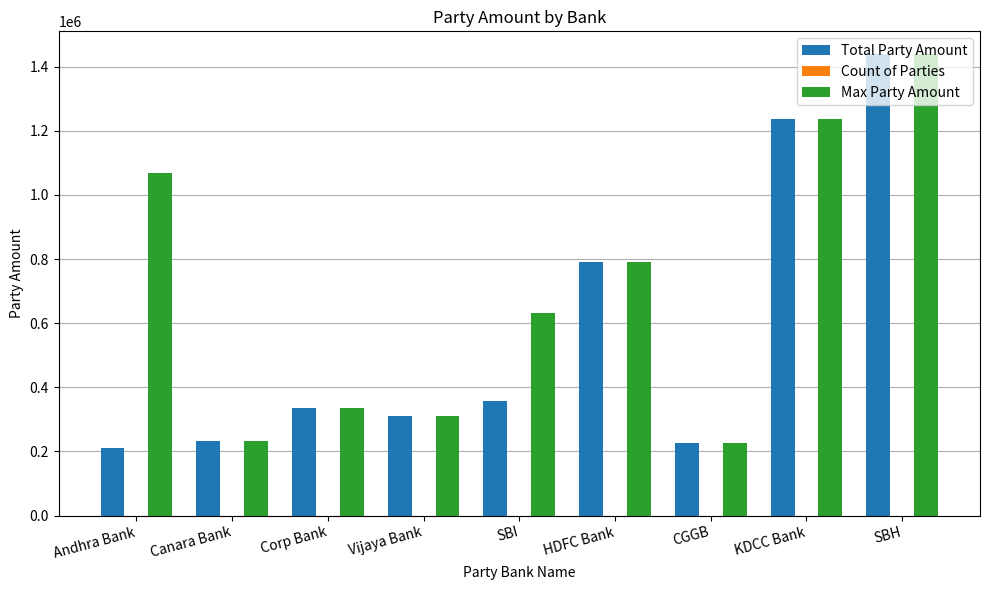

What is the sum of all Total Party Amount values?

5137028